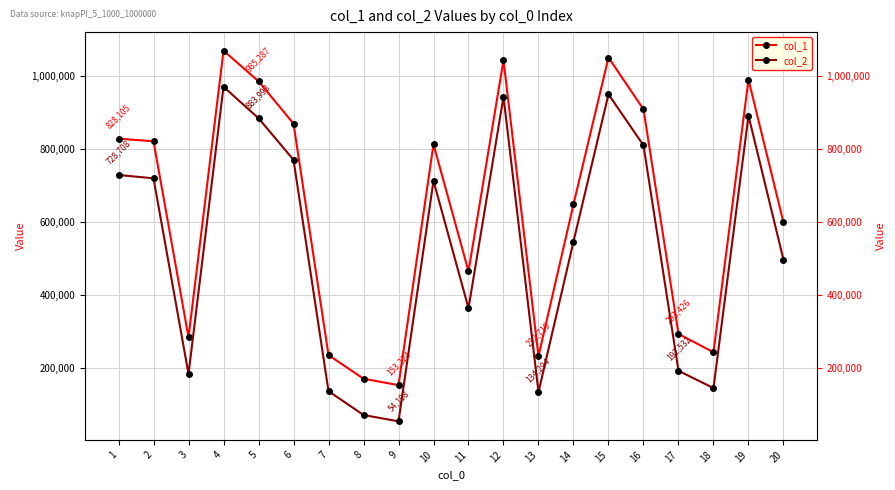

What is the approximate value of col_1 at 4?

1069161